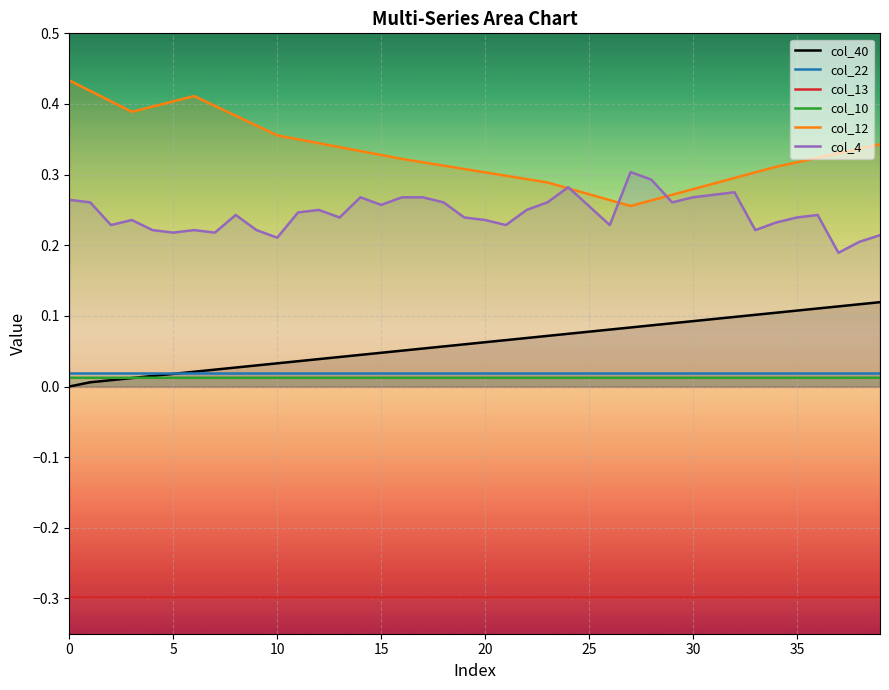

The col_10 series shows 0.0 at 13. True or false?

True